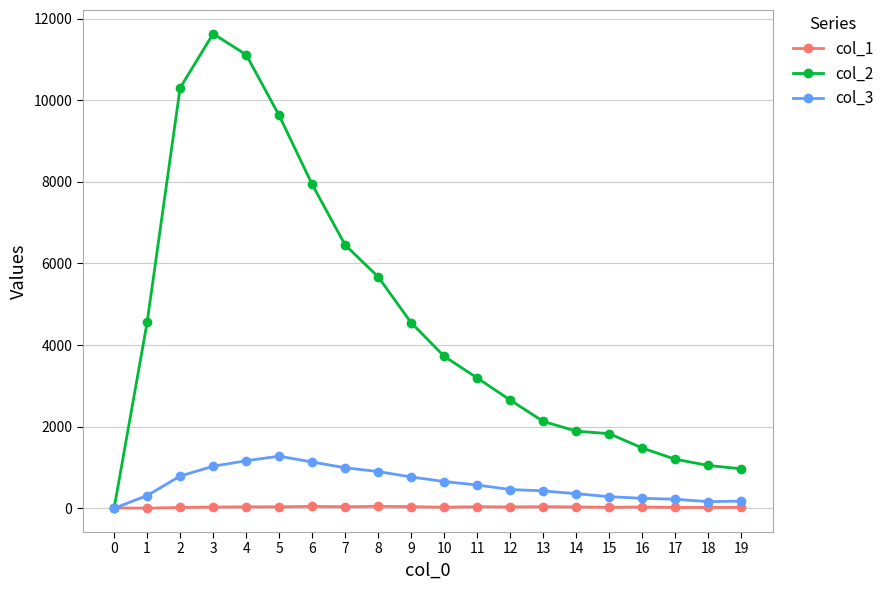

List the series in order of their peak value, lowest first.

col_1, col_3, col_2